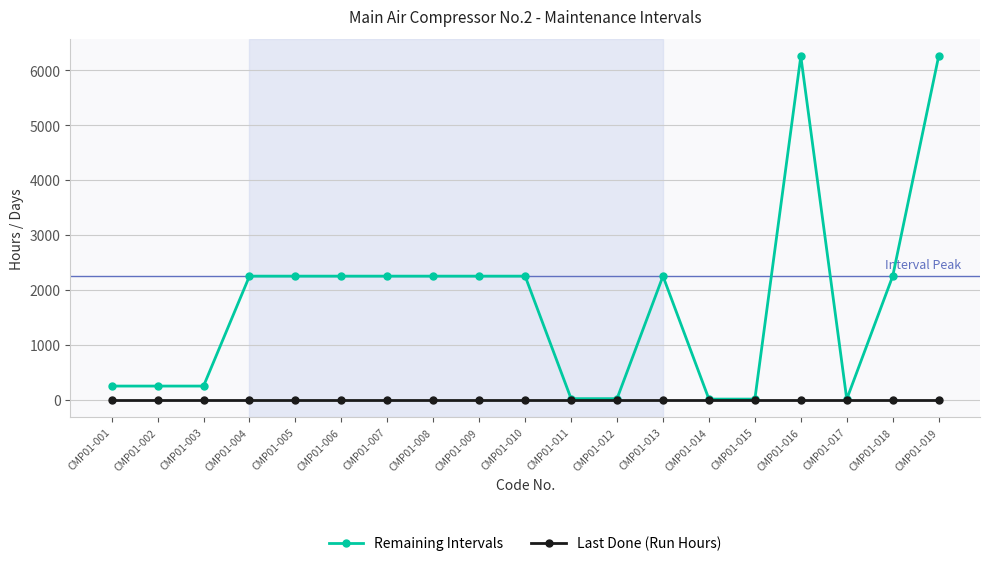

How many lines are shown in the chart?

2